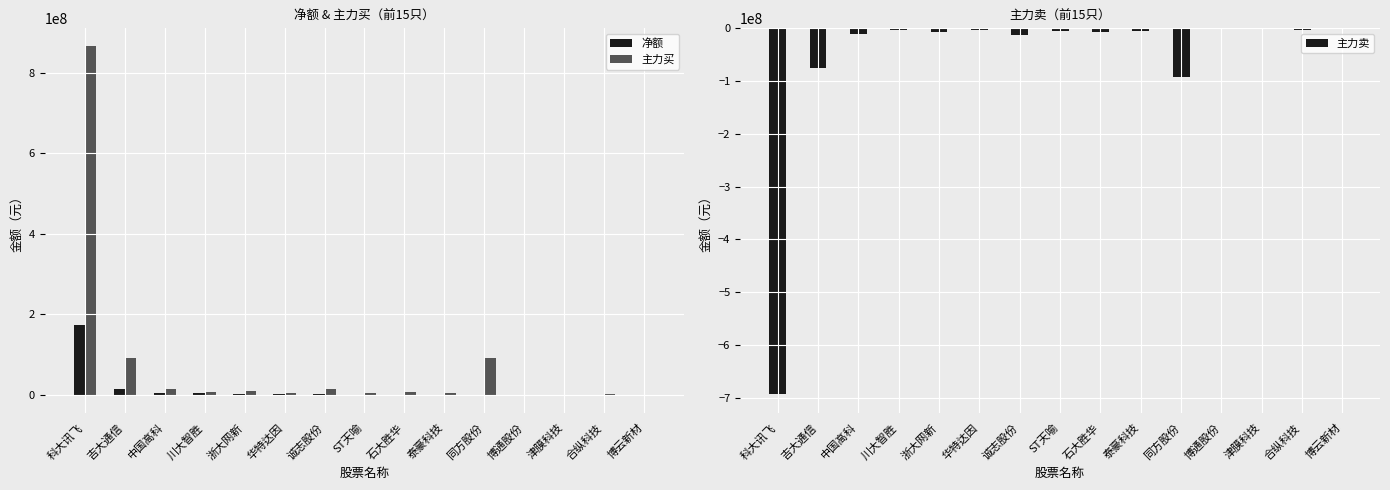

Reading left to right, transcribe all the data shown in this chart.

净额: 173516154	15637722	5332476	3899631	3216909	2062626	1248449	432348	371294	327987	-83606	-623212	-765117	-873619	-1007574
主力买: 867460631	91305411	15273390	6254869	9947092	5081864	13721646	4605035	6375447	5207879	92621428	0	736500	1429175	807240
主力卖: -693944477	-75667689	-9940914	-2355238	-6730183	-3019238	-12473197	-4172687	-6004153	-4879892	-92705034	-623212	-1501617	-2302794	-1814814